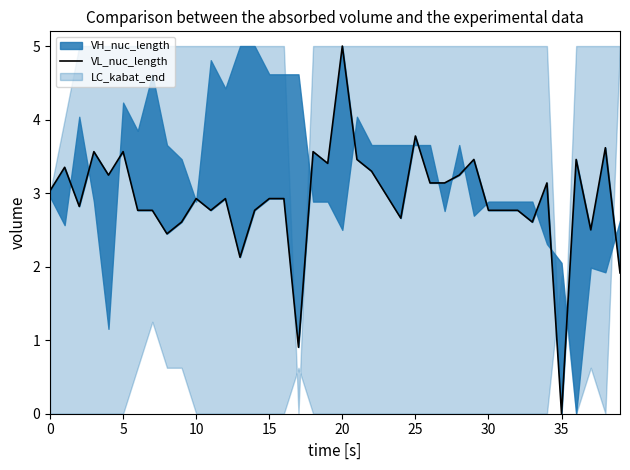

Is it true that the value at 16 is 2.9?

True